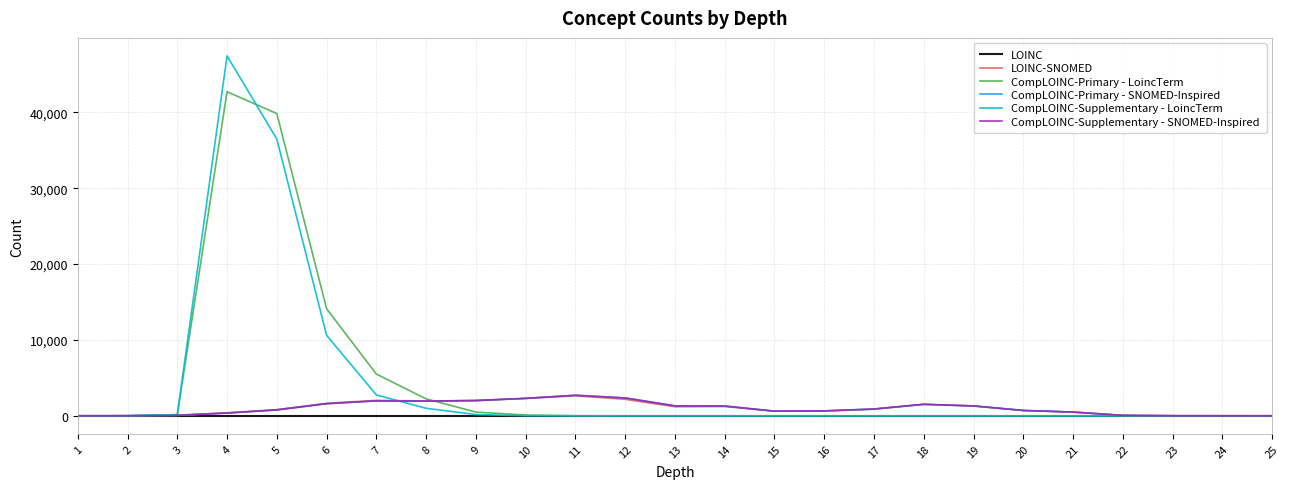

Is it true that CompLOINC-Supplementary - SNOMED-Inspired equals 193 at 4?

False